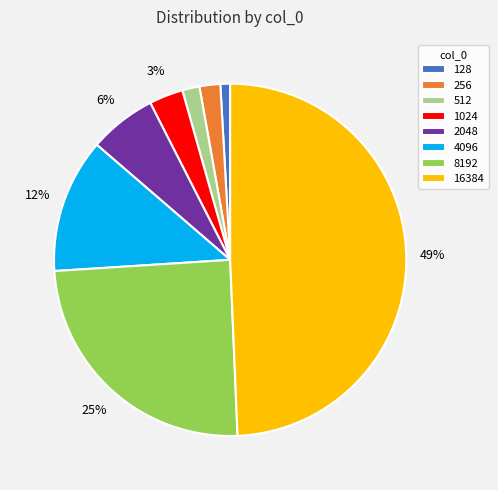

To the nearest percent, what portion does 512 represent?

2%